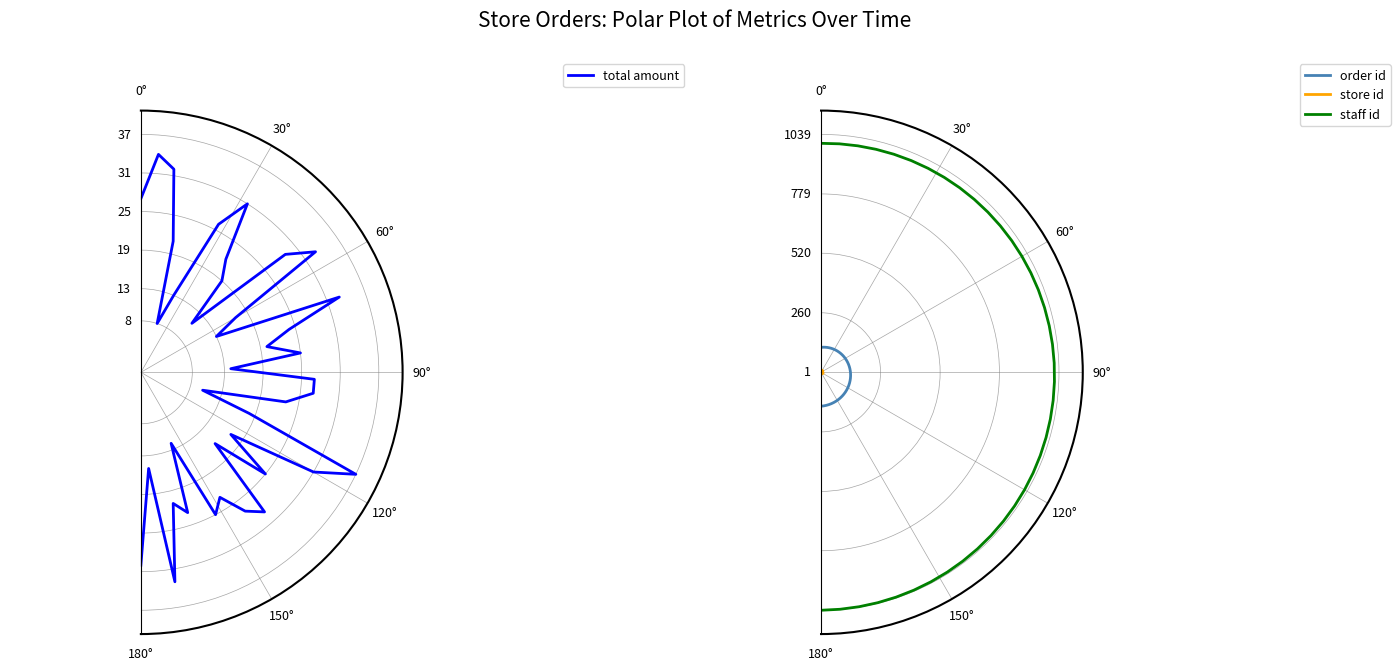

What is the minimum value for staff id?

1000